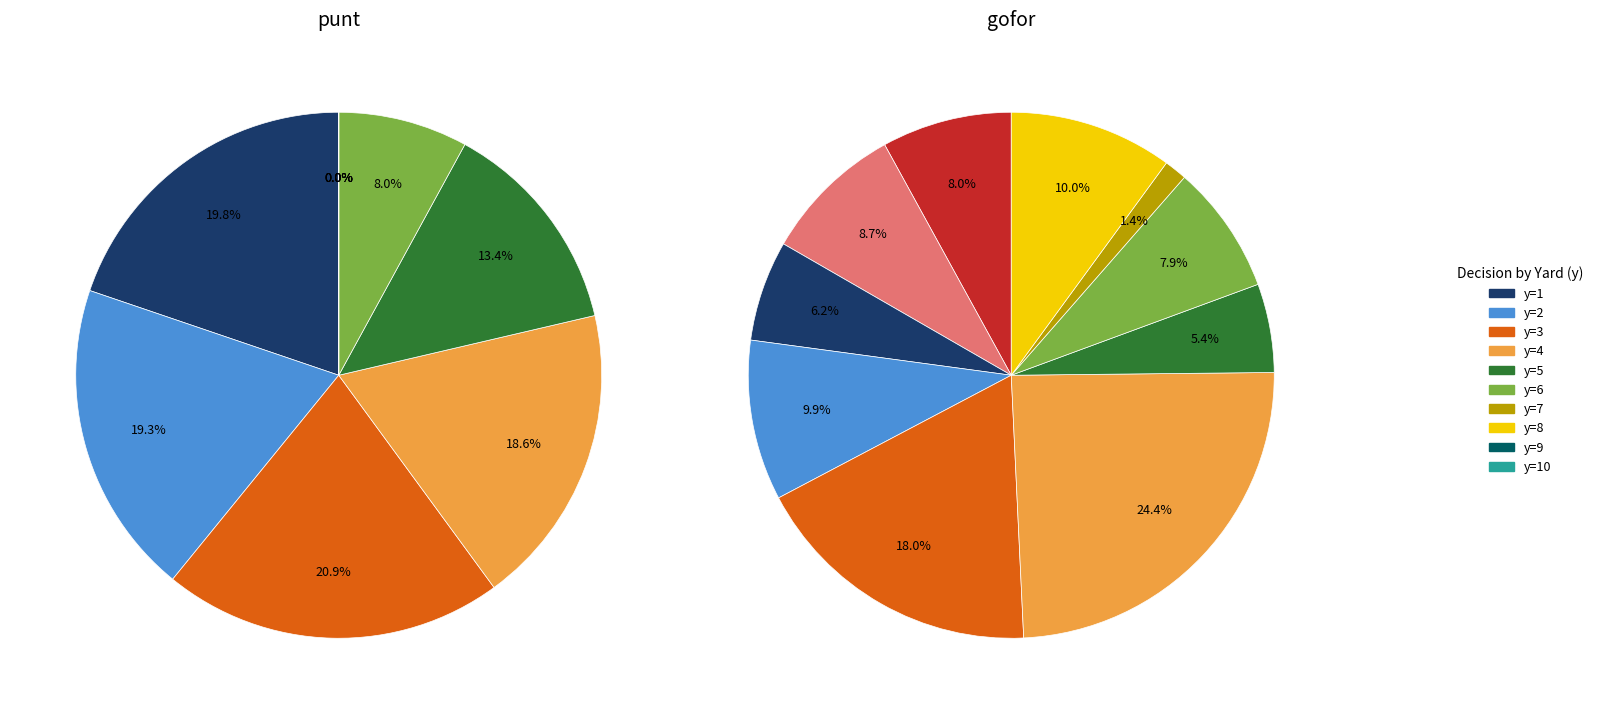

Count the number of slices in the pie.

10